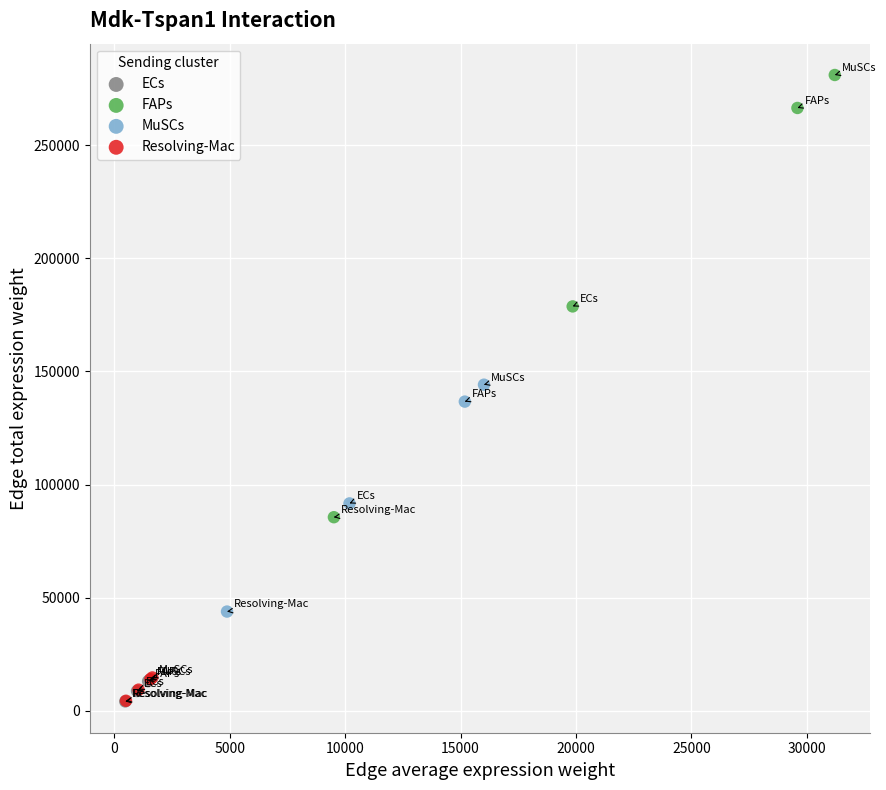

Which series has the widest spread of Y values?

FAPs